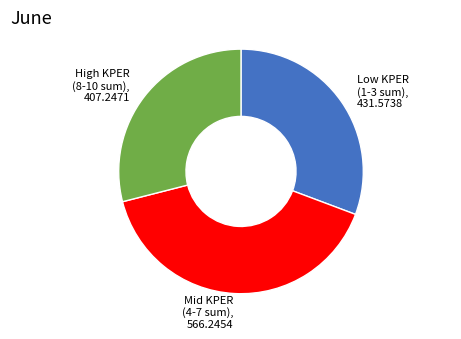

Combined, do Mid KPER (4-7 sum), 566.2454 and High KPER (8-10 sum), 407.2471 account for over 50%?

Yes